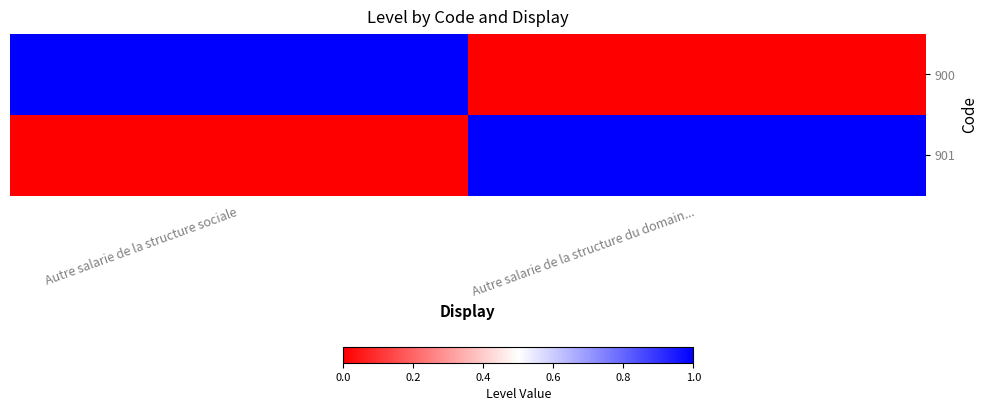

Which has a higher value, Autre salarie de la structure du domain... or Autre salarie de la structure sociale?

Autre salarie de la structure sociale